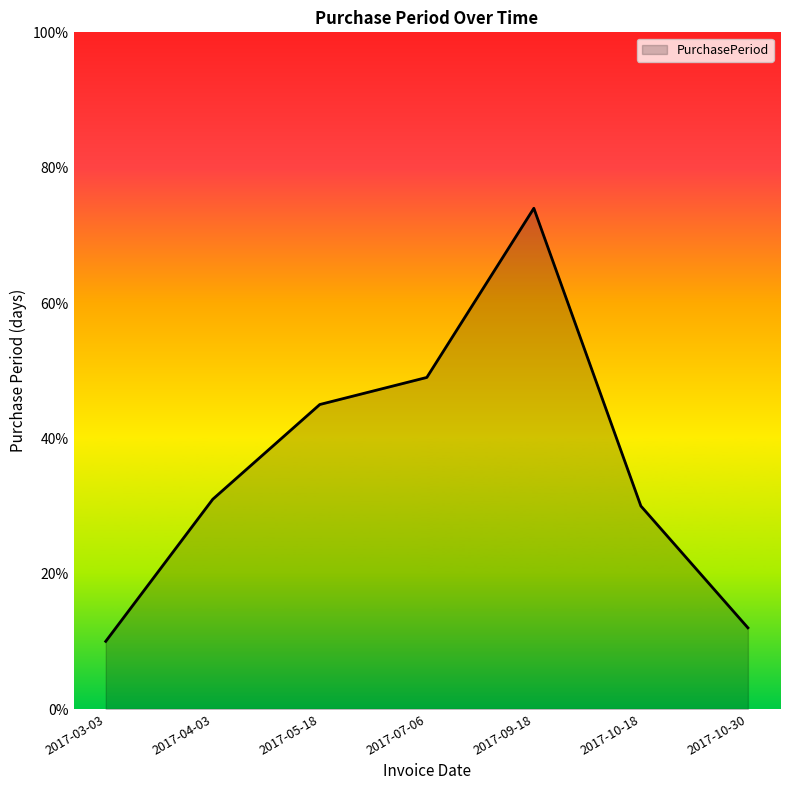

How many series are shown in this chart?

1